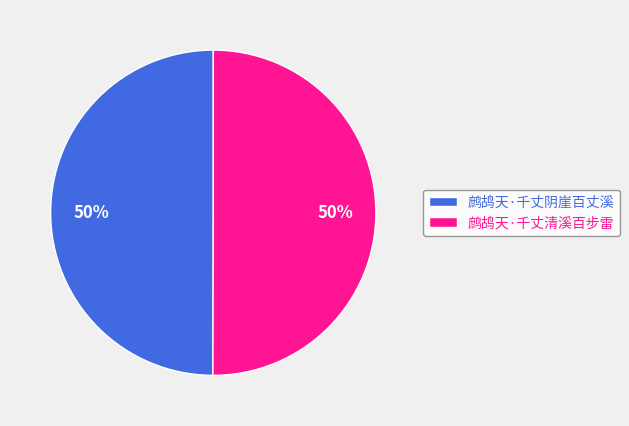

The 鹧鸪天·千丈阴崖百丈溪 slice represents 50% of the pie. True or false?

True